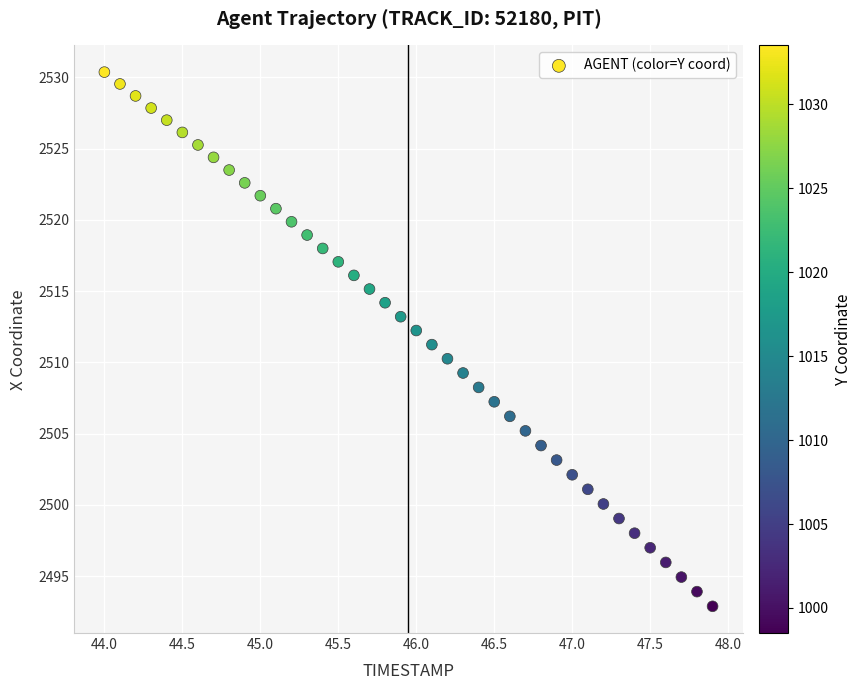

What is the range of X values (max minus min)?

3.9